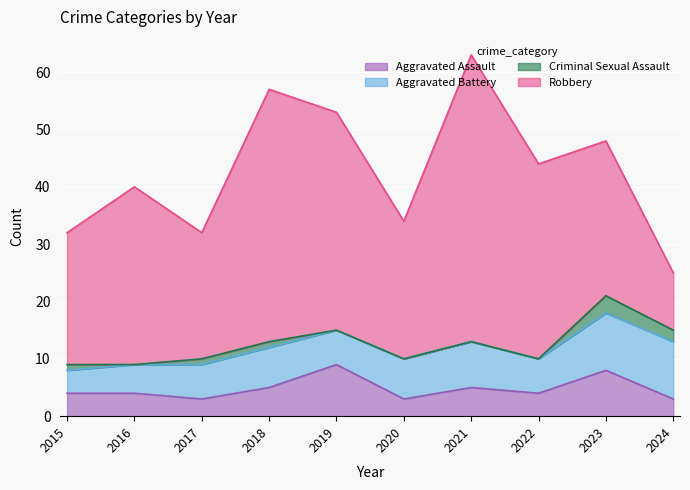

What is the value of the Aggravated Battery point at the 5th from the left?

6